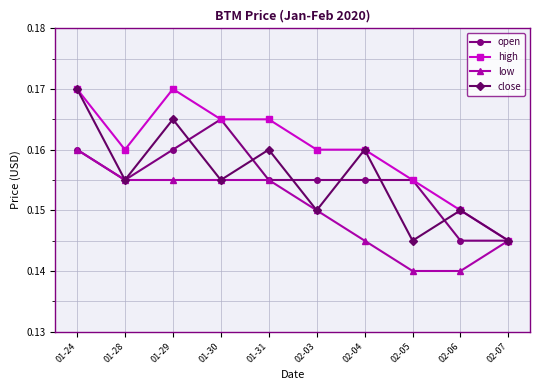

What are all the series names shown in the legend?

open, high, low, close